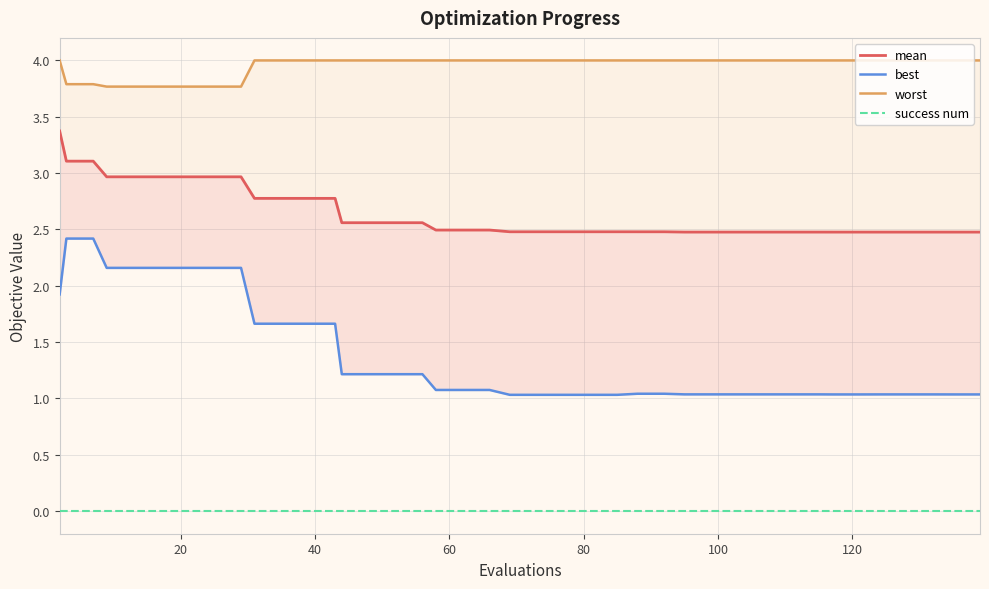

True or false: worst and success num cross at least once.

False